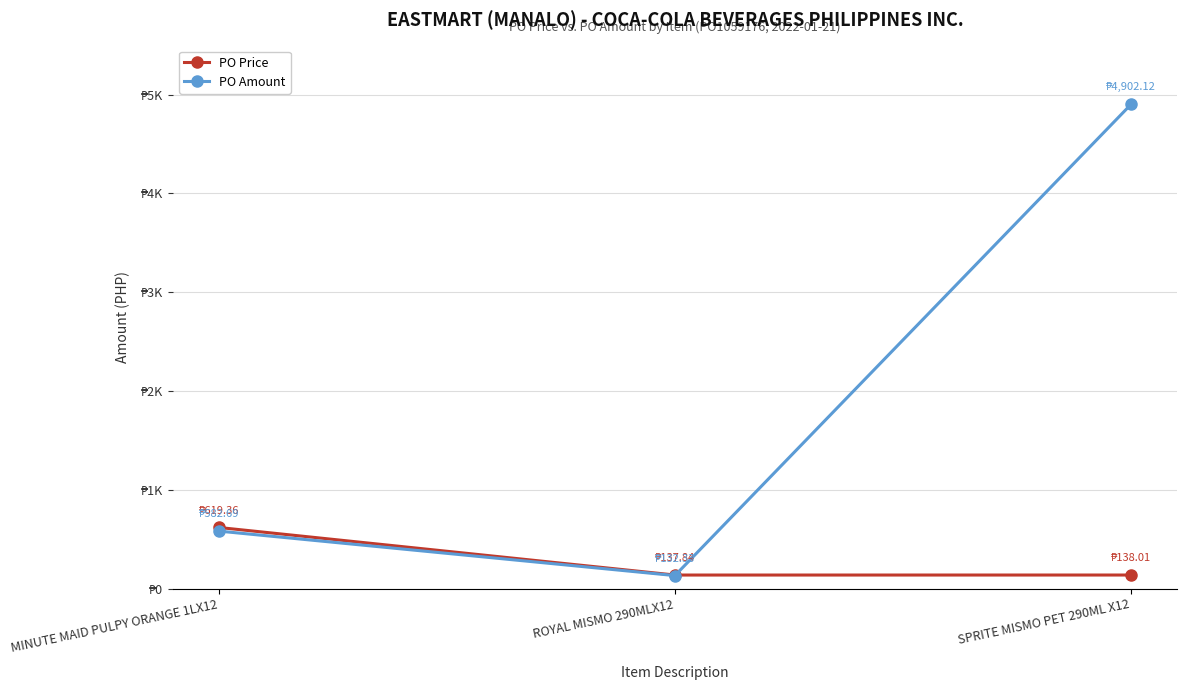

Does the chart have visible grid lines?

Yes